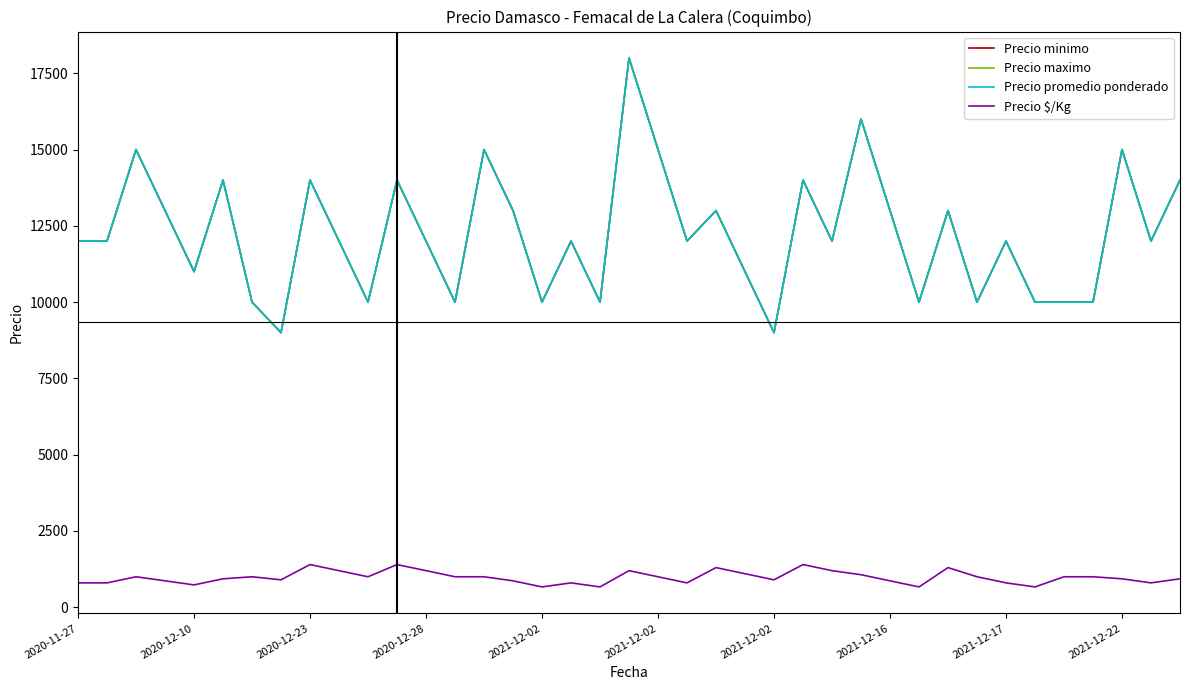

Does the chart have visible grid lines?

No